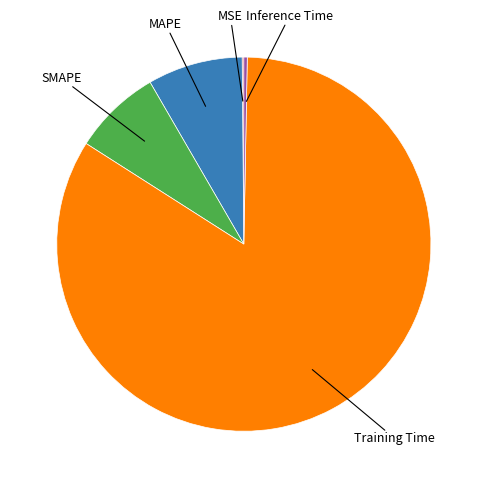

Is there any slice that represents more than half of the pie?

Yes